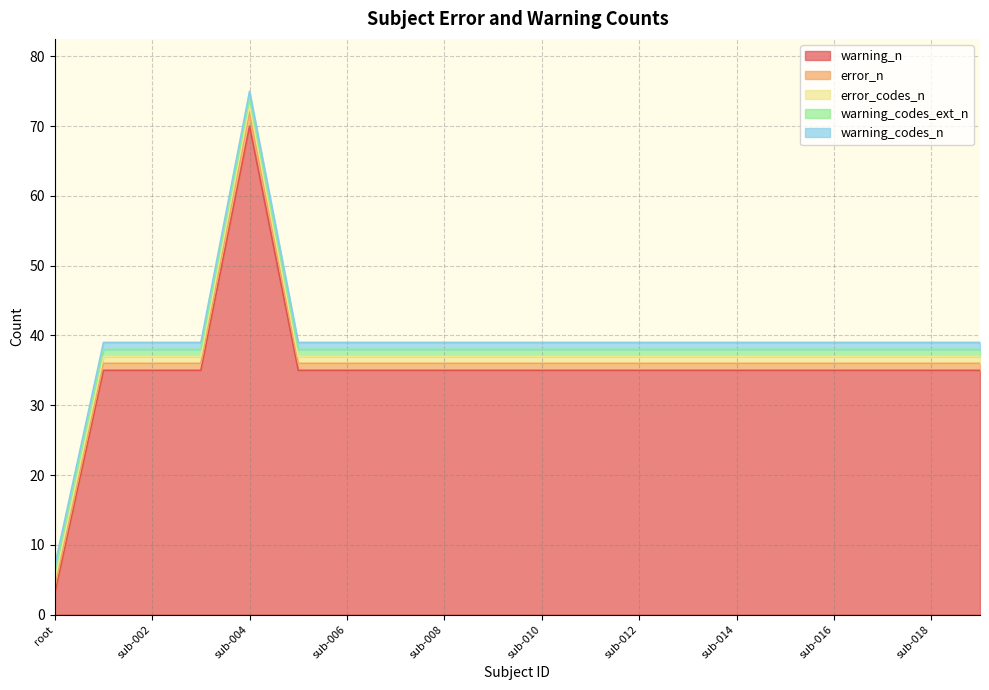

True or false: error_codes_n and warning_codes_n intersect in this chart.

False